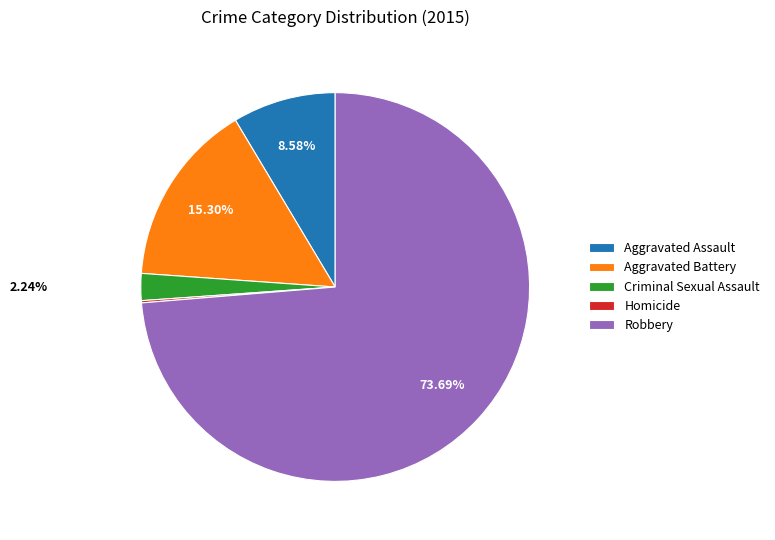

Is the sum of Criminal Sexual Assault and Aggravated Battery greater than half?

No